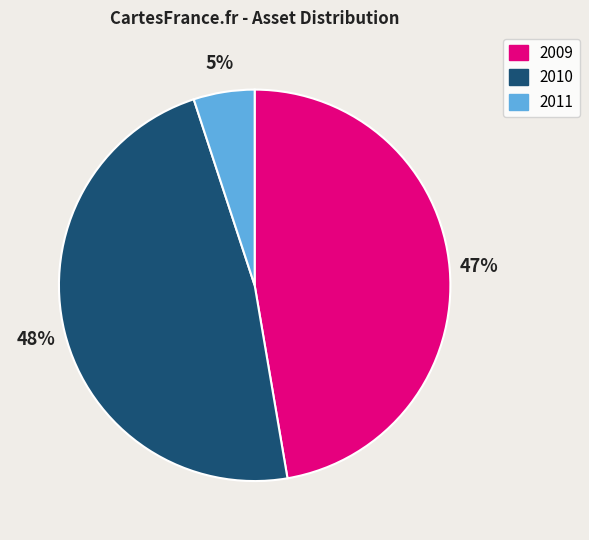

To the nearest percent, what percentage of the pie is 2010?

48%